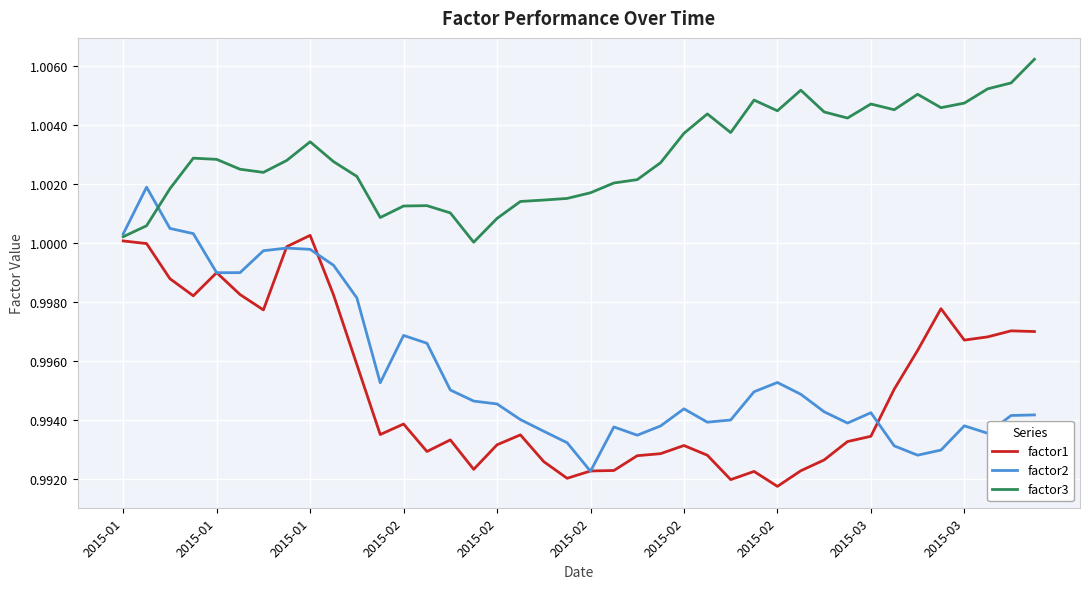

List the series in order of their peak value, highest first.

factor3, factor2, factor1